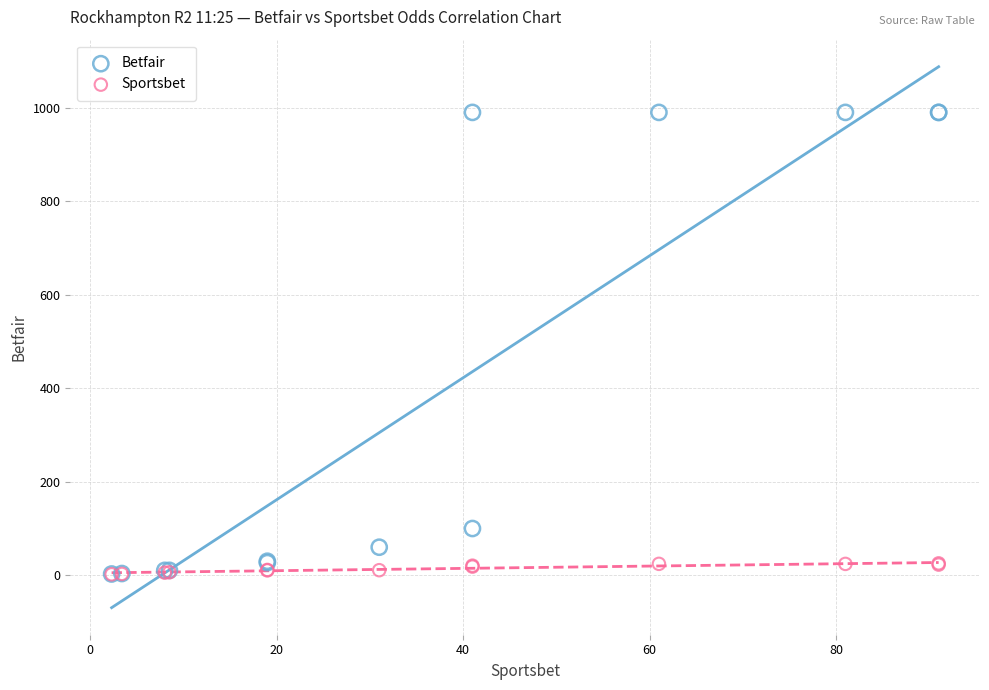

Which series contains the highest Y value?

Betfair